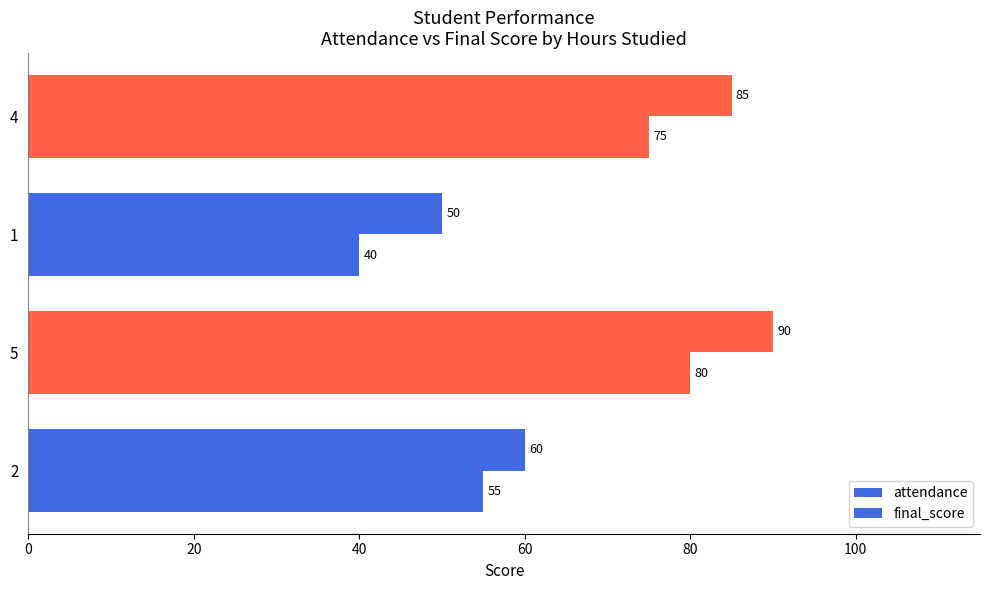

How many series are shown in this chart?

2